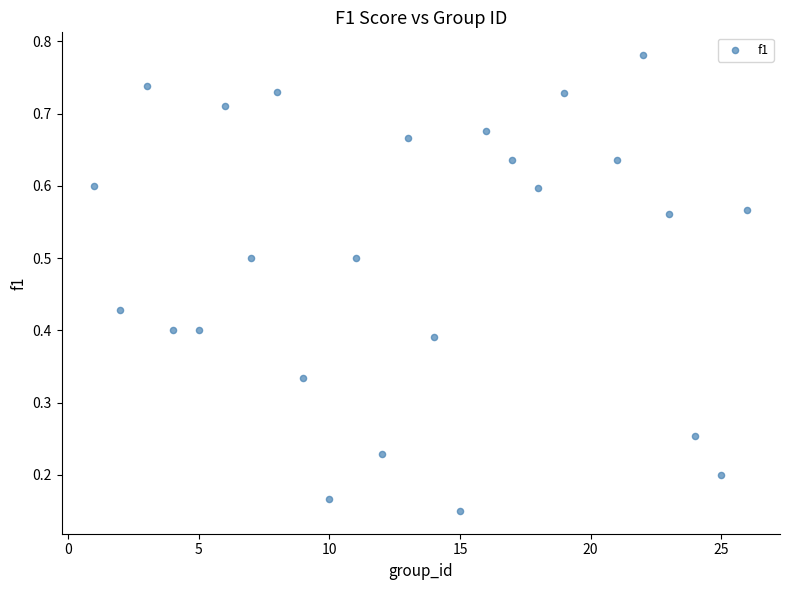

What is the range of X values (max minus min)?

25.0